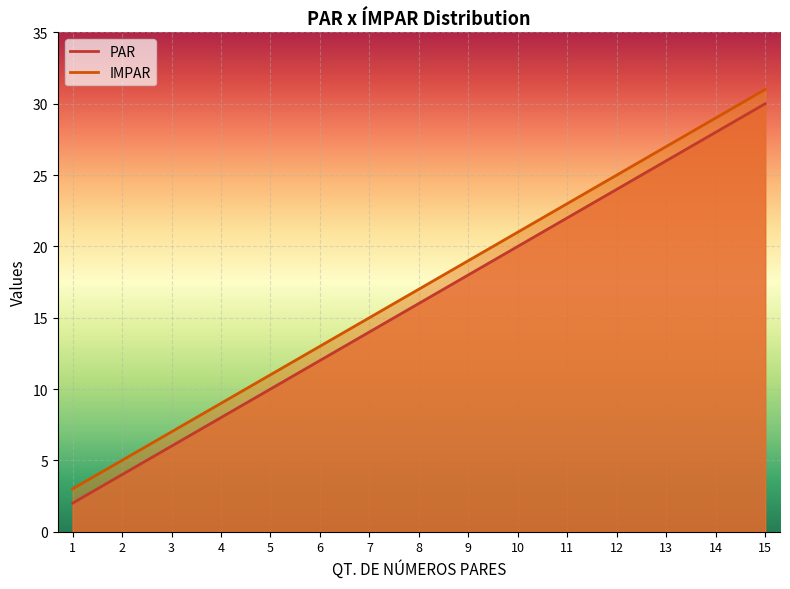

Rank the series at 11 from lowest to highest value.

PAR, IMPAR